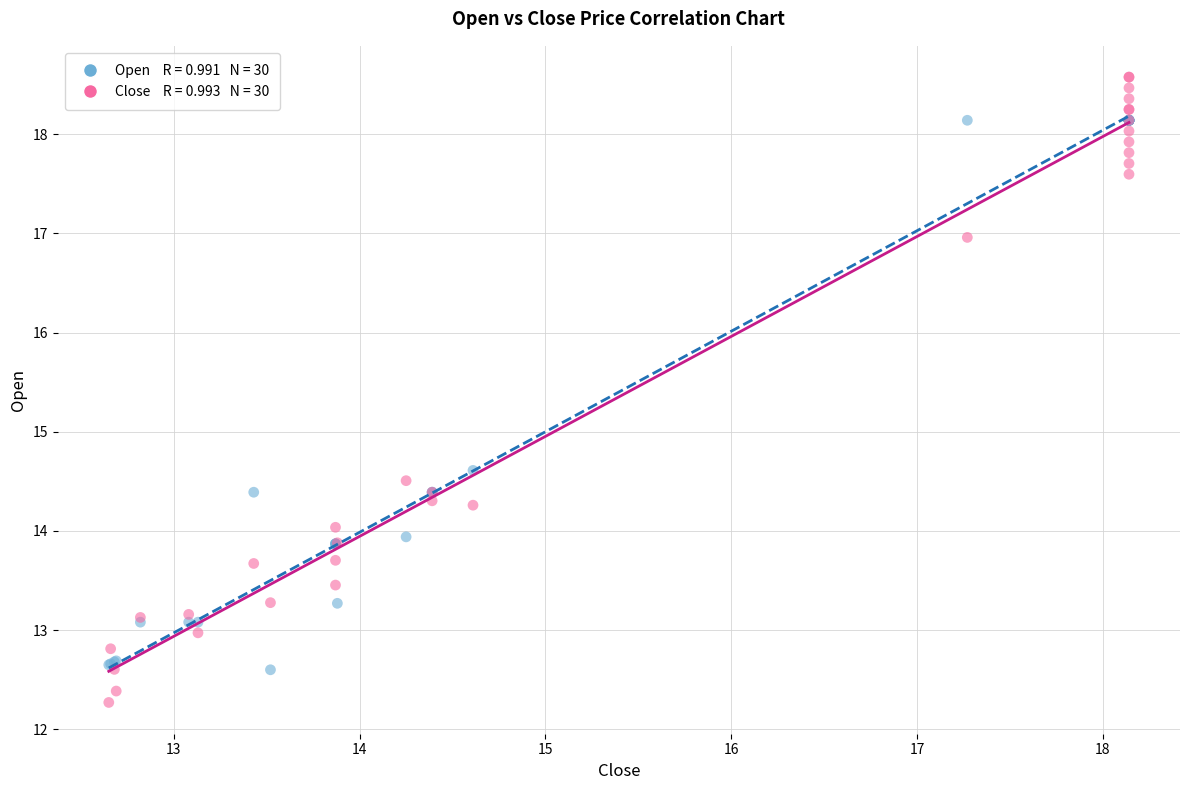

Across all series, what Y value is closest to 15?

14.6